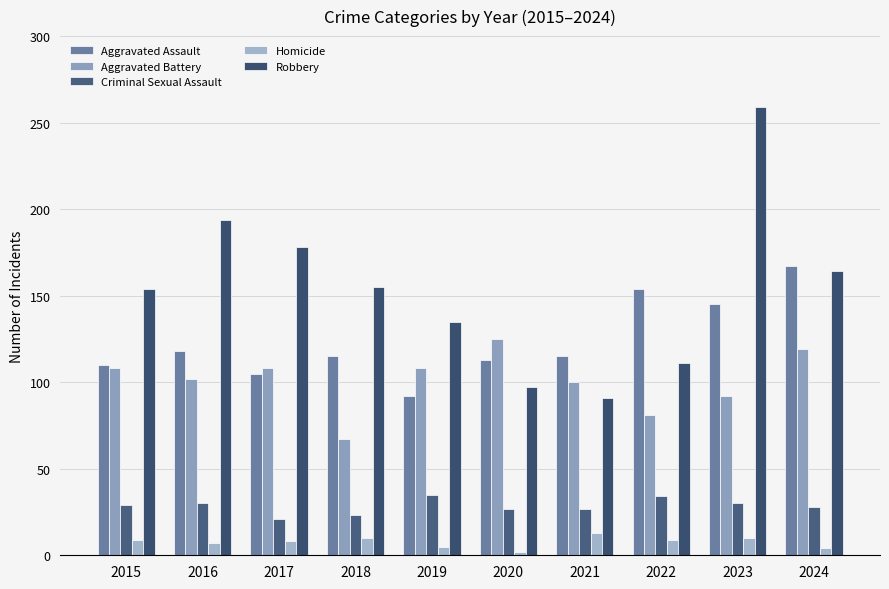

What is the maximum value shown in the chart?

259